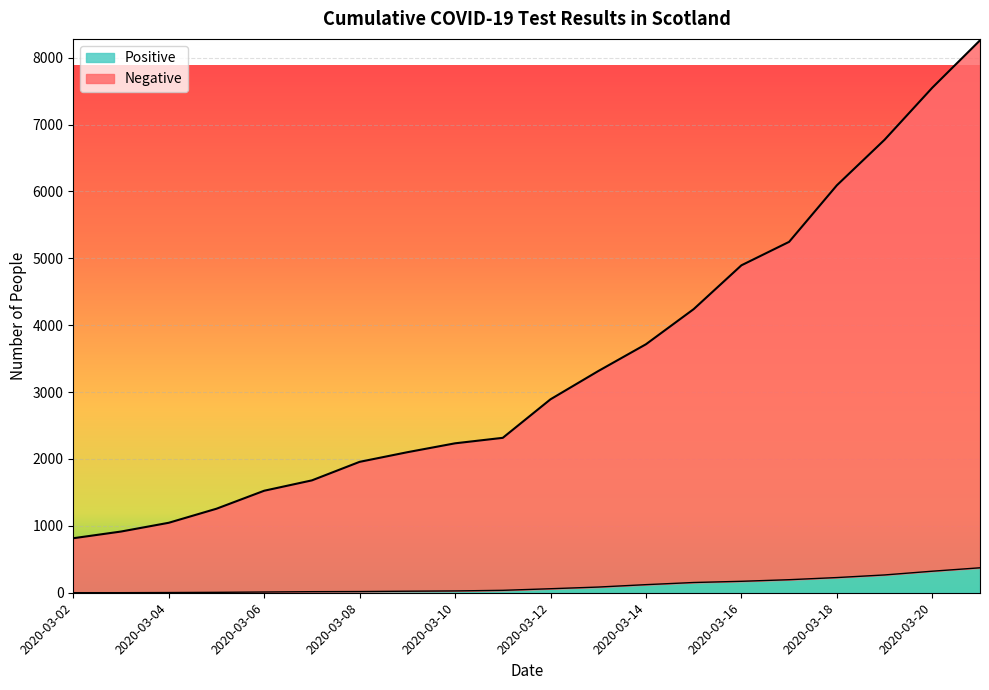

What is the difference between the Positive values at 2020-03-19 and 2020-03-15?

113